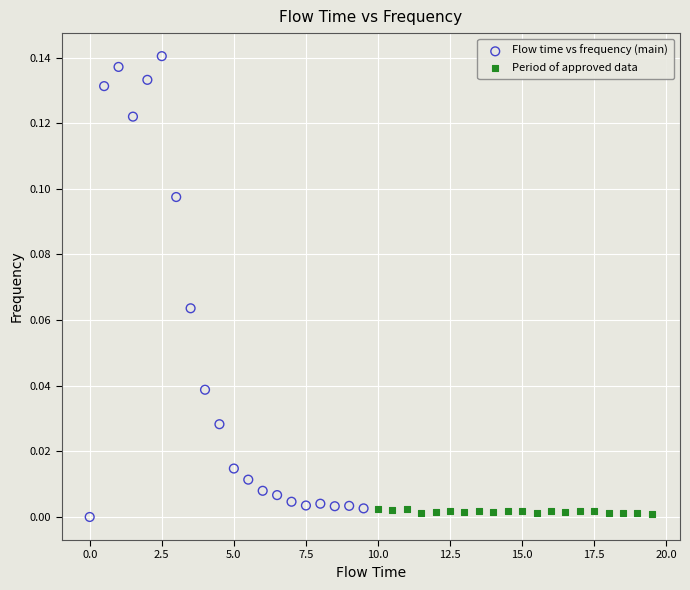

Which series has the widest spread of Y values?

Flow time vs frequency (main)